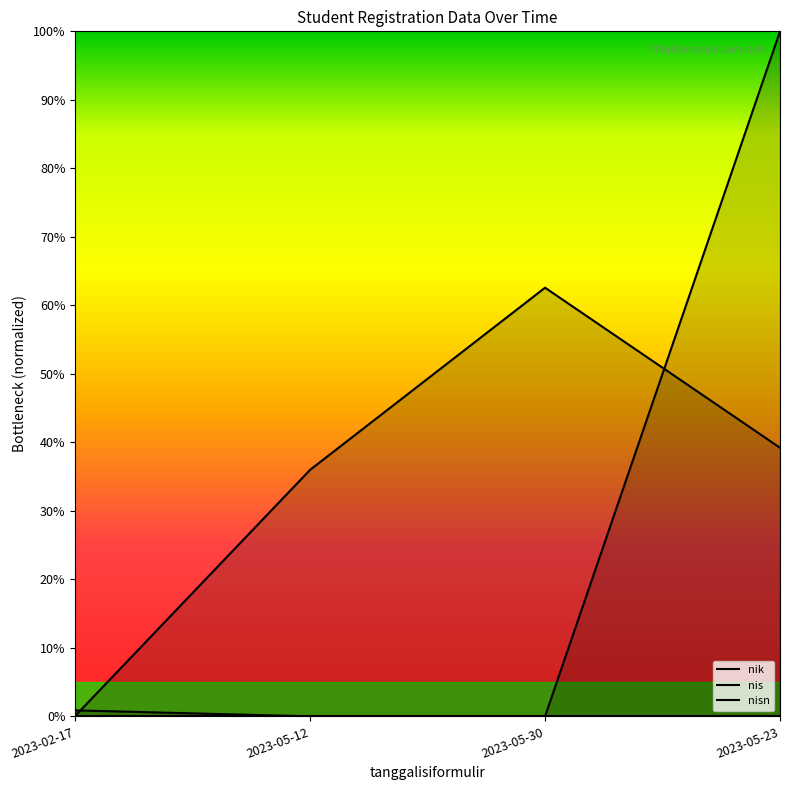

Reading left to right, what are all the values shown in this chart?

nik: 2023-02-17=0.0	2023-05-12=0.0	2023-05-30=0.0	2023-05-23=0.0
nis: 2023-02-17=0.9	2023-05-12=0.0	2023-05-30=0.0	2023-05-23=100.0
nisn: 2023-02-17=0.1	2023-05-12=36.0	2023-05-30=62.6	2023-05-23=39.2